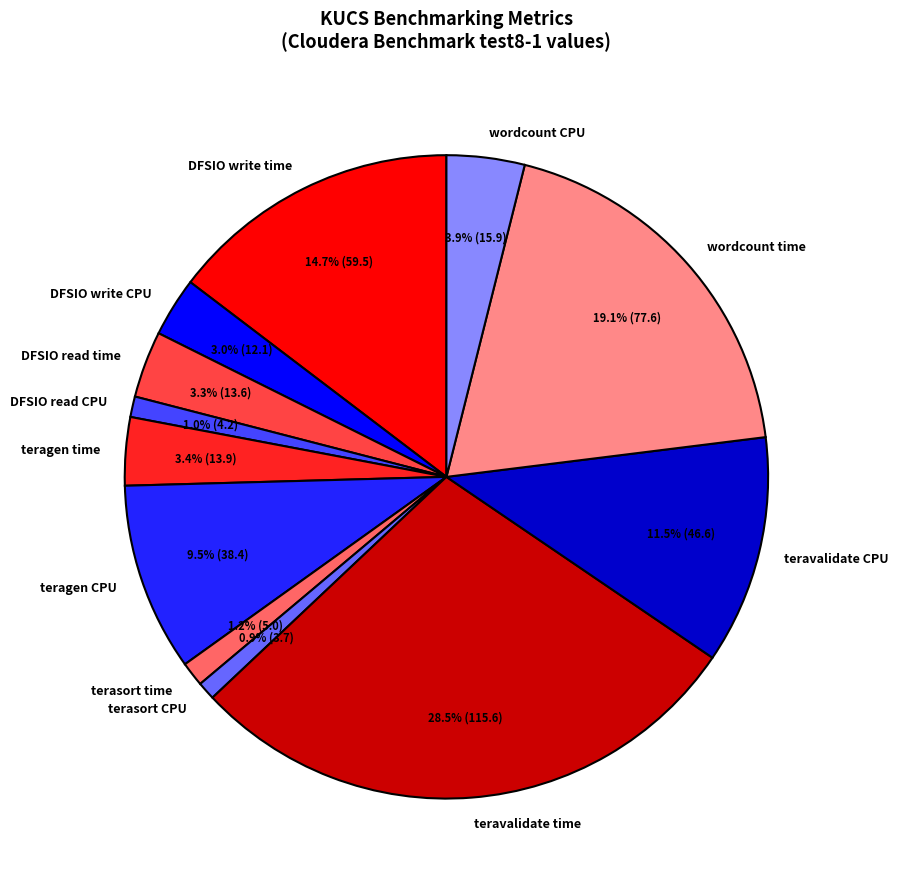

To the nearest percent, what portion does DFSIO read CPU represent?

1%